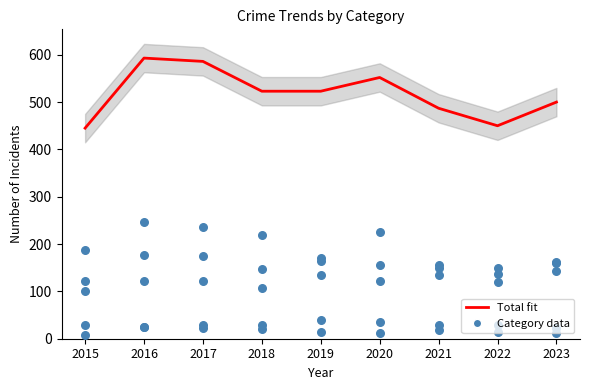

Which series has the largest total across all categories?

Total fit